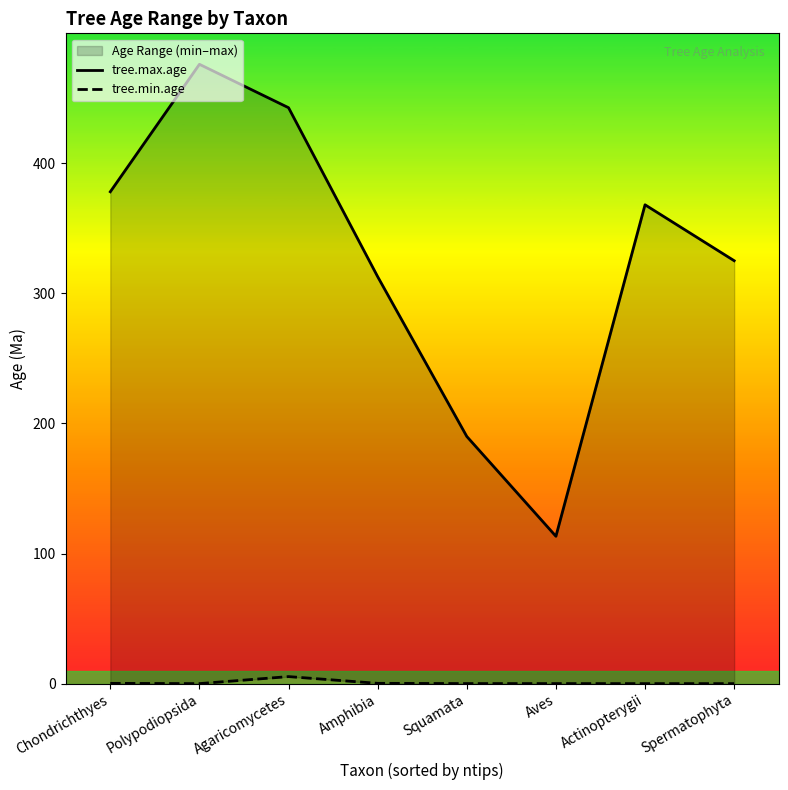

At which category does tree.max.age reach its first local peak?

Polypodiopsida